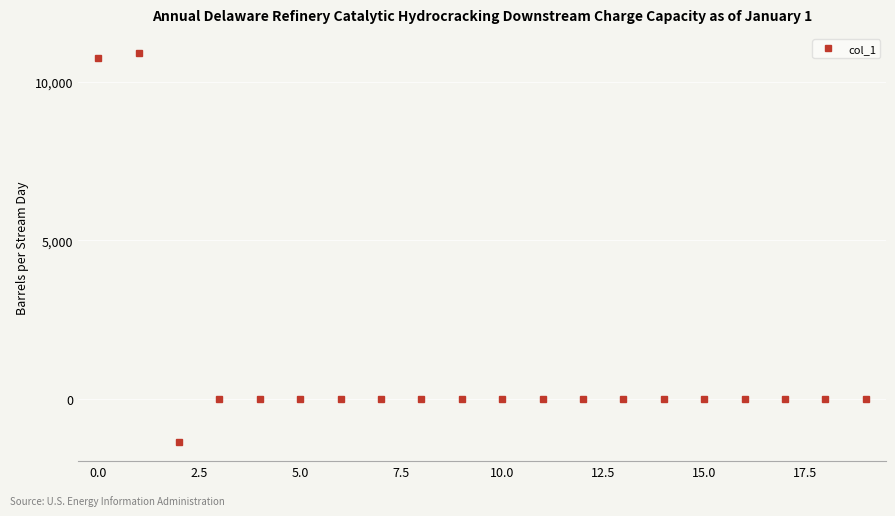

What is the greatest value displayed?

10897.6